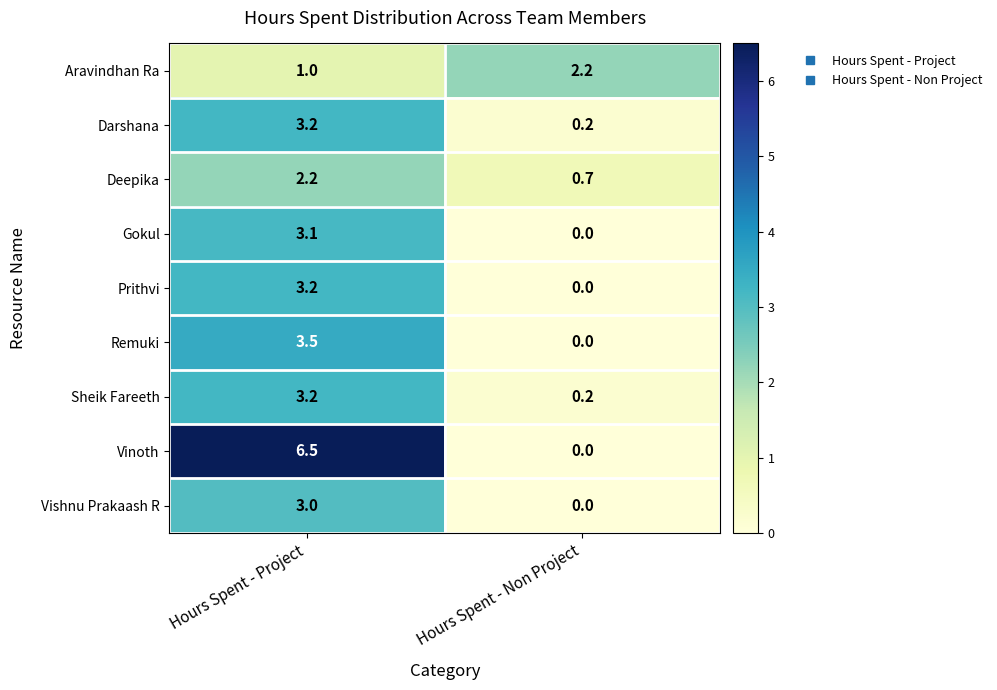

Which series has the largest range (max minus min)?

Vinoth